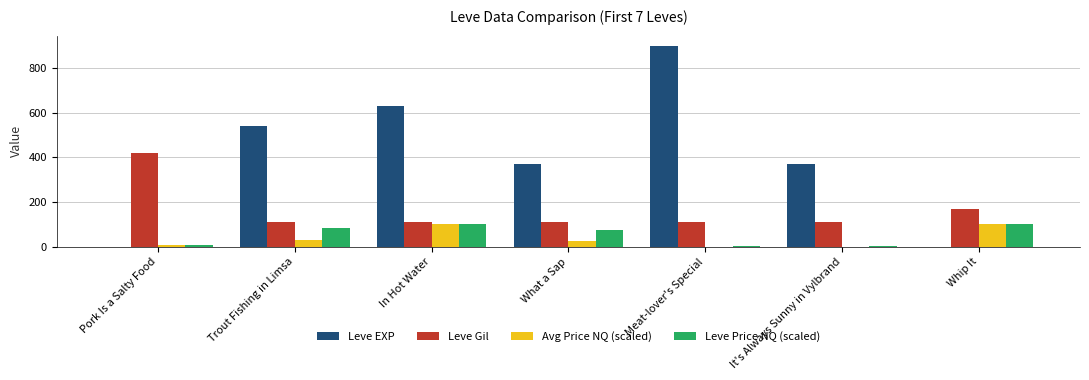

What is the sum of all Leve Price NQ (scaled) values?

377.3